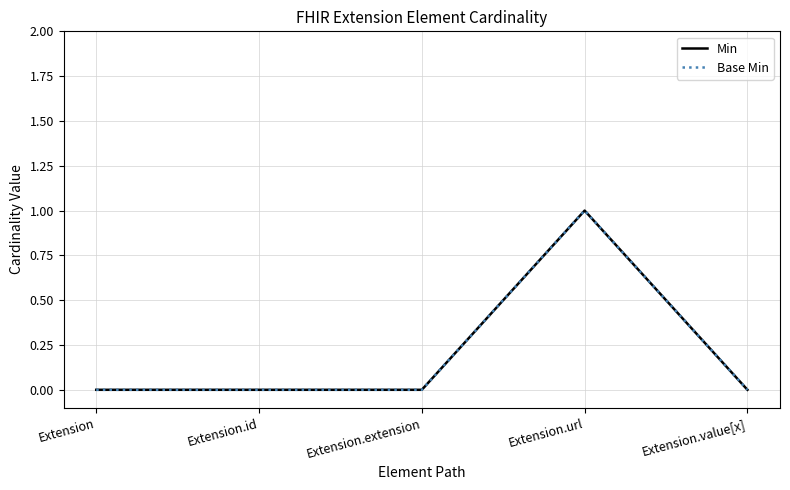

How many interior local peaks does the Min series have?

1